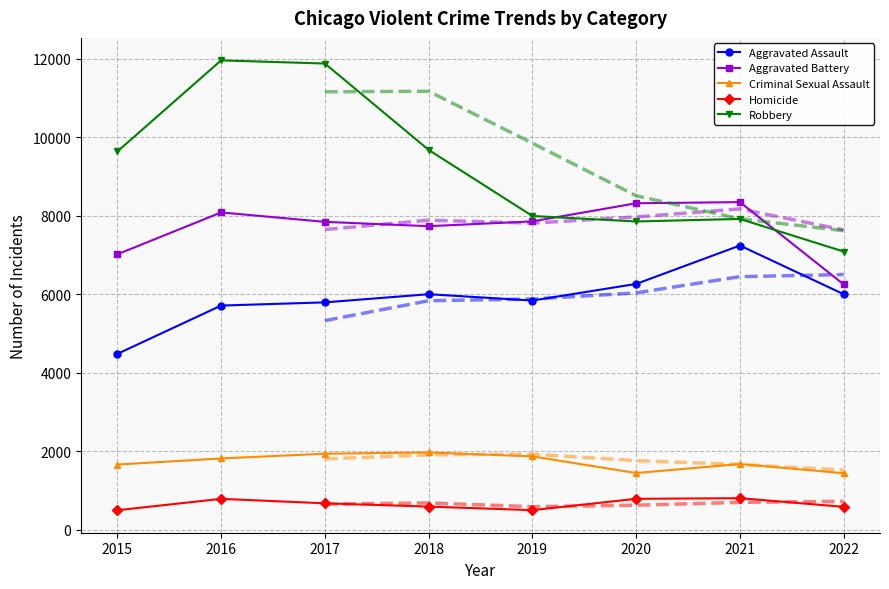

Between 2022 and 2018, which is larger?

2022